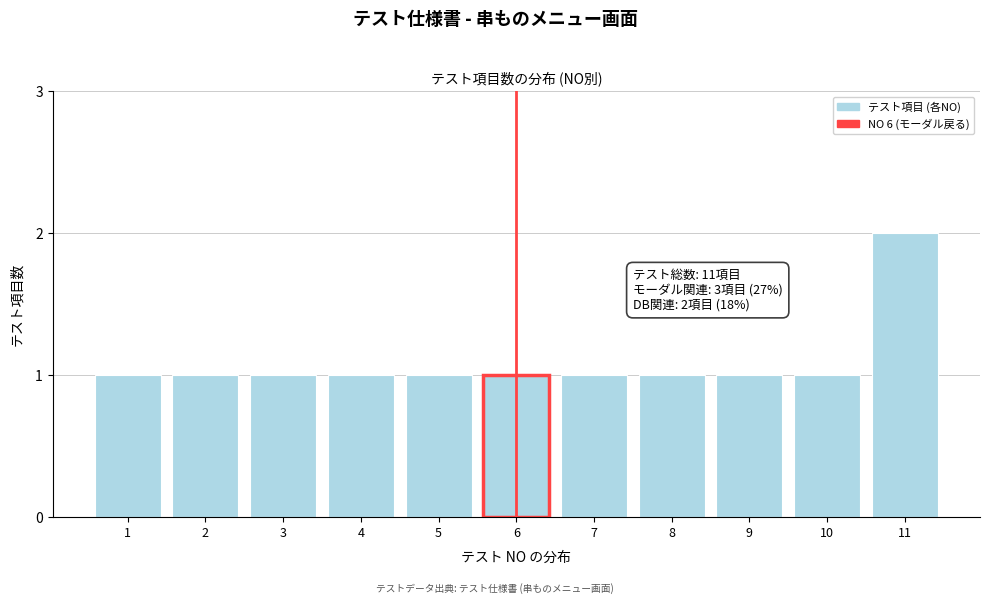

Reading right to left, extract all data points from this chart.

2	1	1	1	1	1	1	1	1	1	1